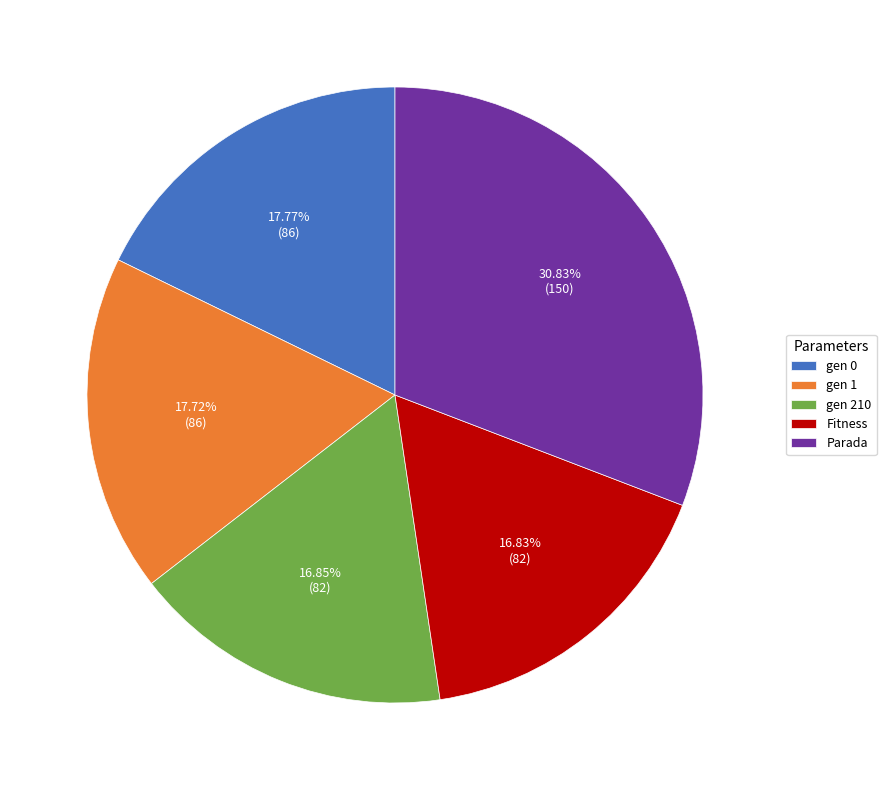

Does any single category account for the majority?

No